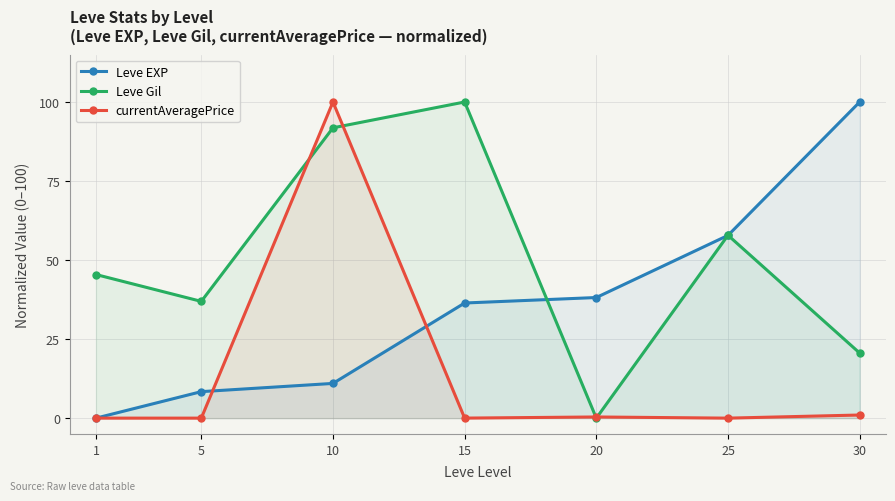

What is the difference between the maximum and second lowest values in the Leve Gil series?

79.4